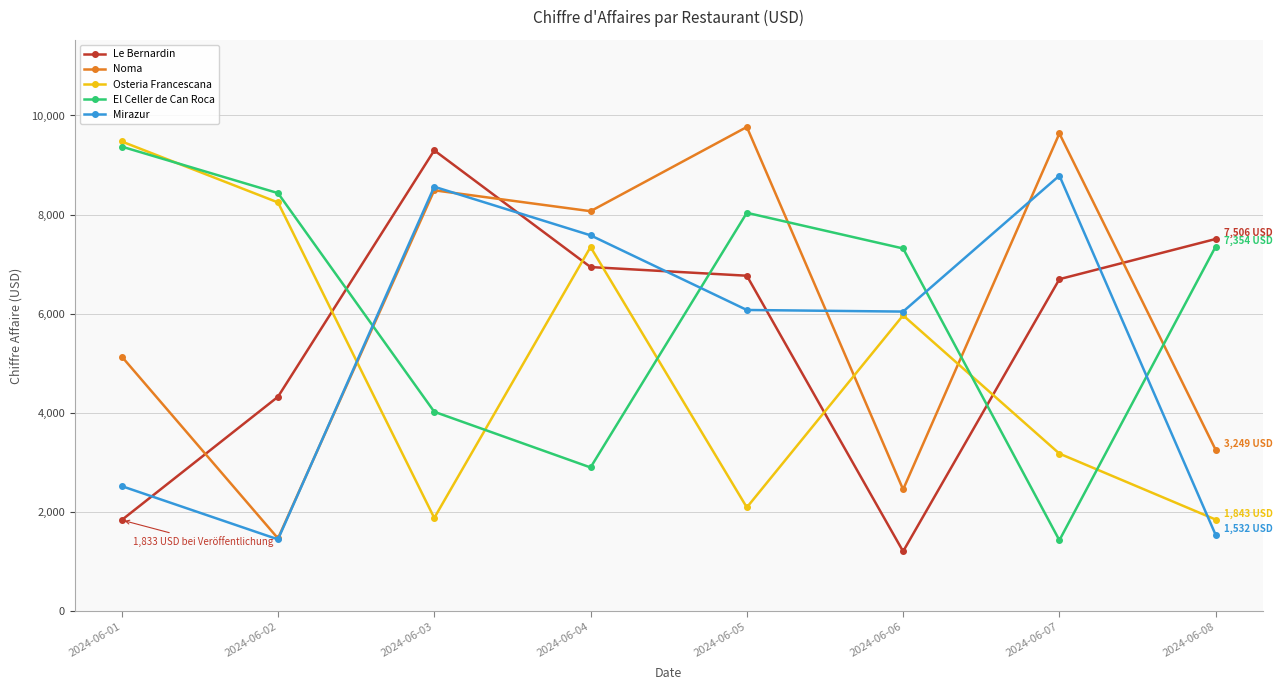

Rank the series at 2024-06-05 from highest to lowest value.

Noma, El Celler de Can Roca, Le Bernardin, Mirazur, Osteria Francescana